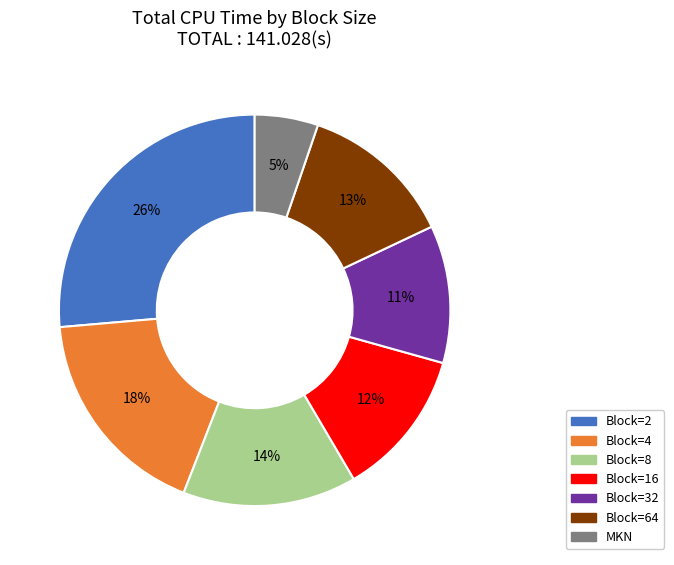

Approximately how many times larger is the value at Block=32 compared to Block=2?

0.4